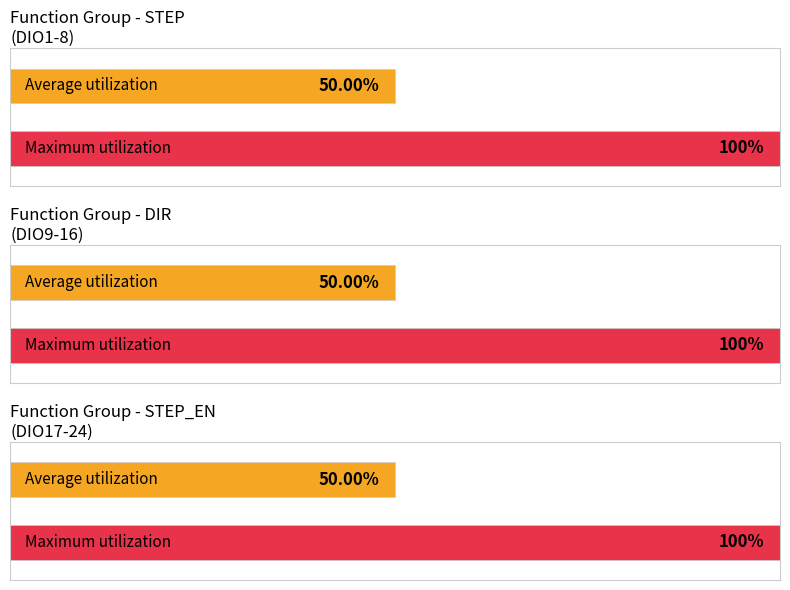

How many distinct data groups are displayed?

3